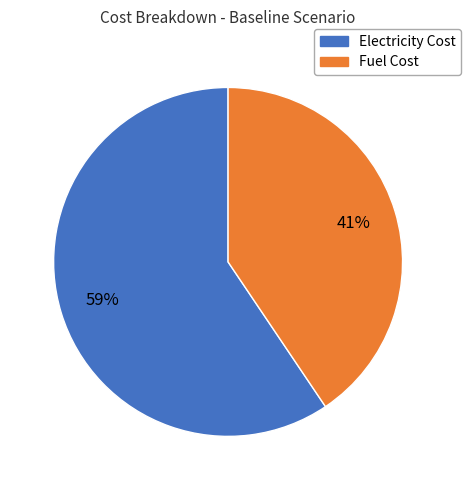

To the nearest percent, what is the average slice percentage?

50%